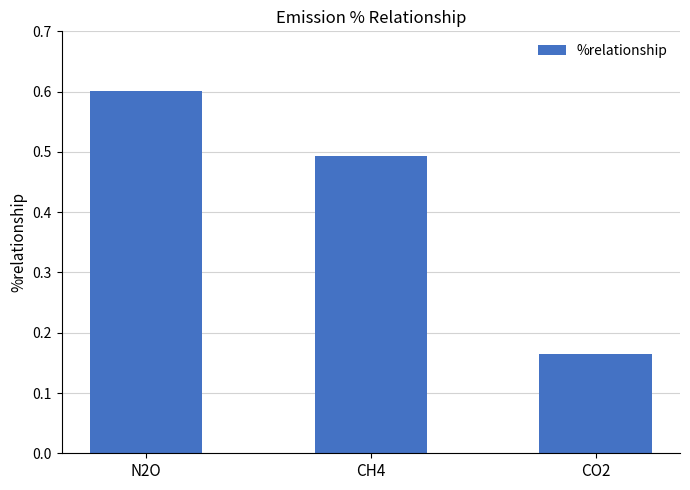

Which category has the lowest value across all series?

CO2